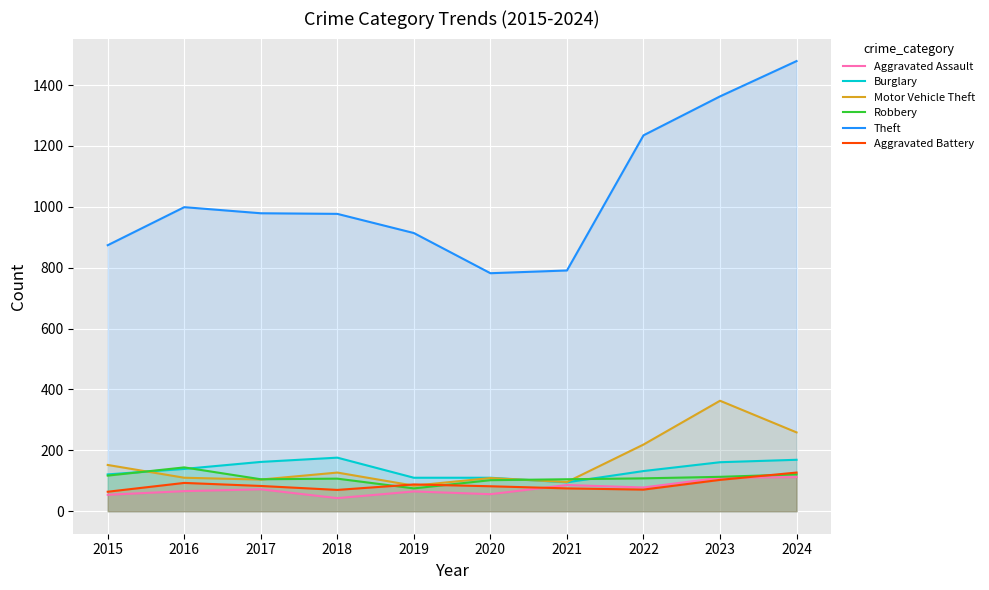

At how many categories does at least one series exceed 93?

10